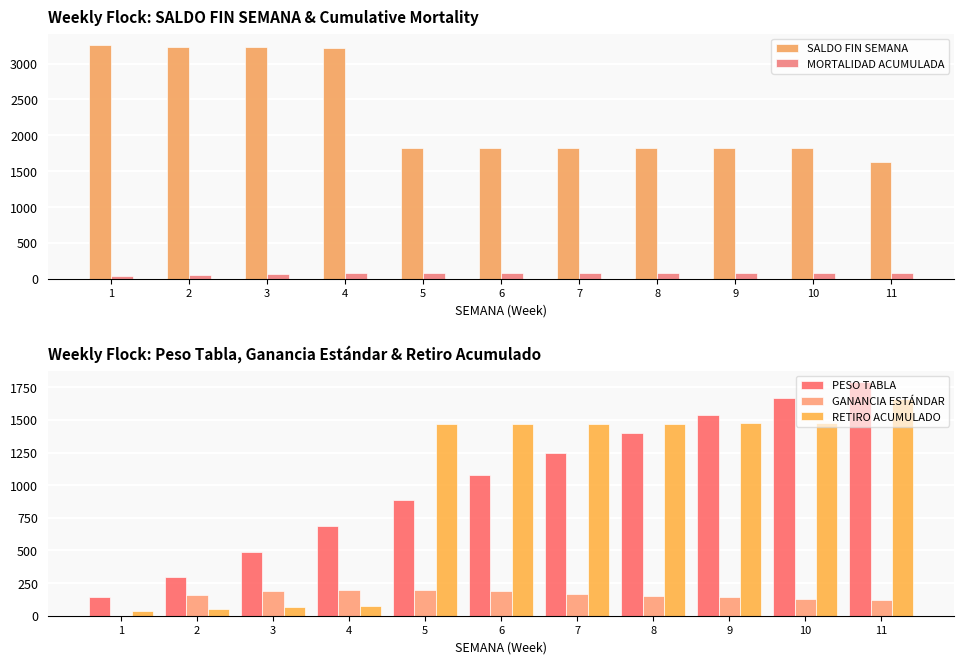

Which category has the highest value across all series?

1